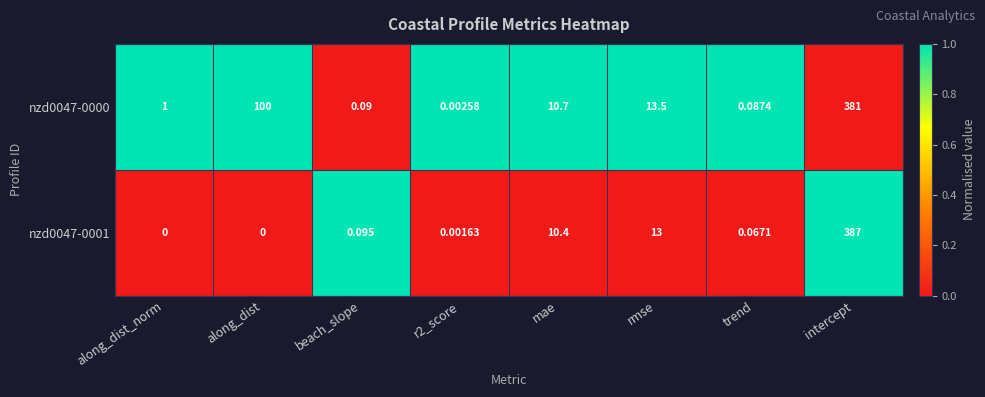

Is the value of nzd0047-0000 at trend greater than the value of nzd0047-0001 at r2_score?

Yes